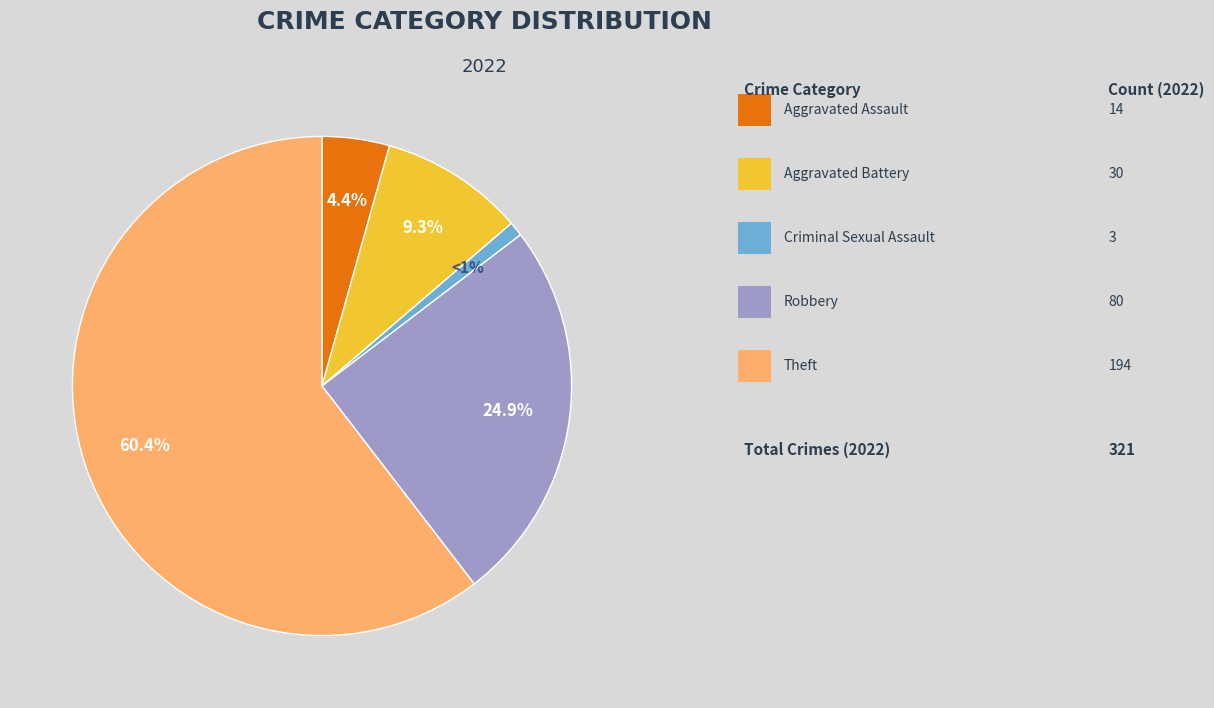

Is there any slice that represents more than half of the pie?

Yes